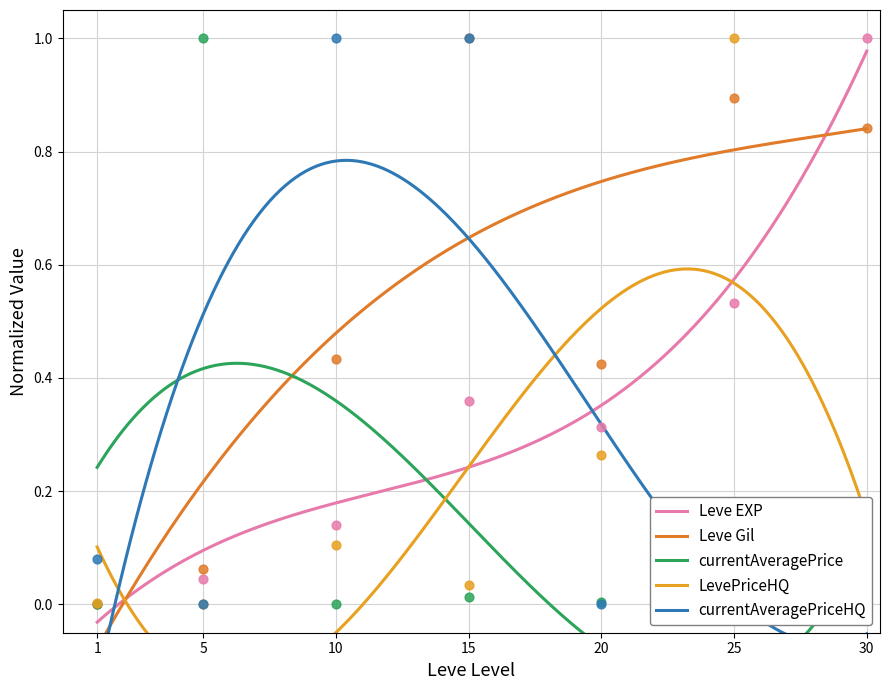

At how many categories does at least one series exceed 0?

7